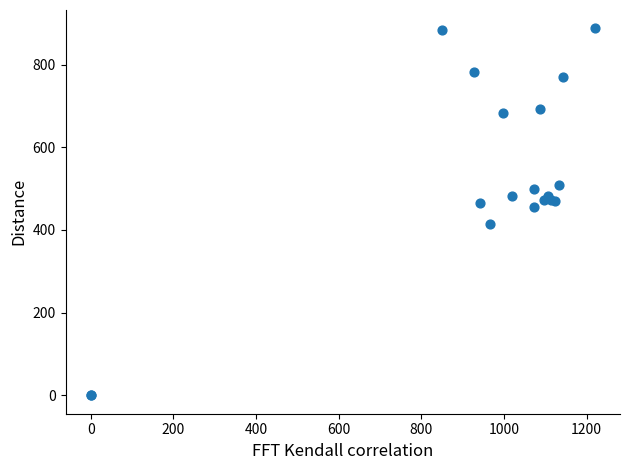

What Y value in the scatter plot is closest to 443?

455.6